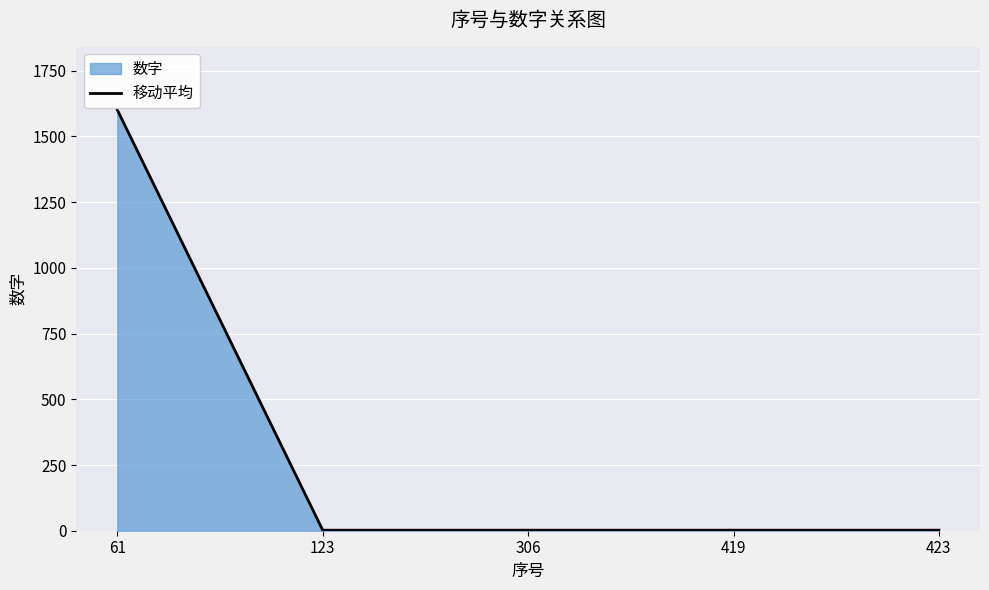

Count the number of categories in the chart.

5